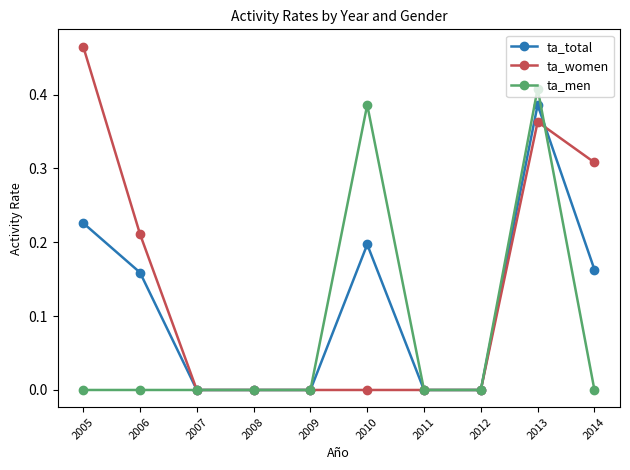

Rank the series by their average value, from lowest to highest.

ta_men, ta_total, ta_women